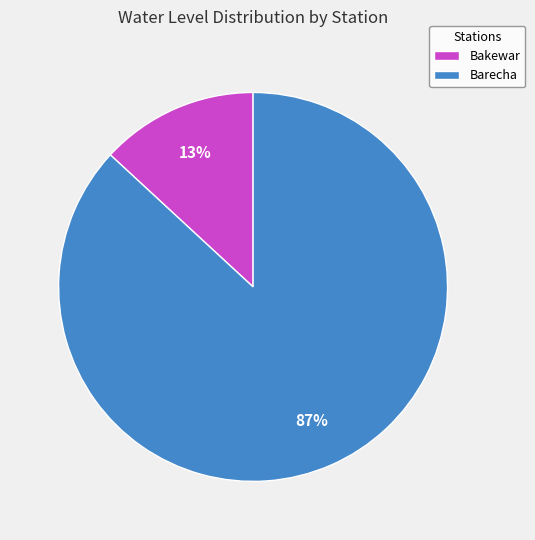

Which category has the smallest portion of the pie?

Bakewar